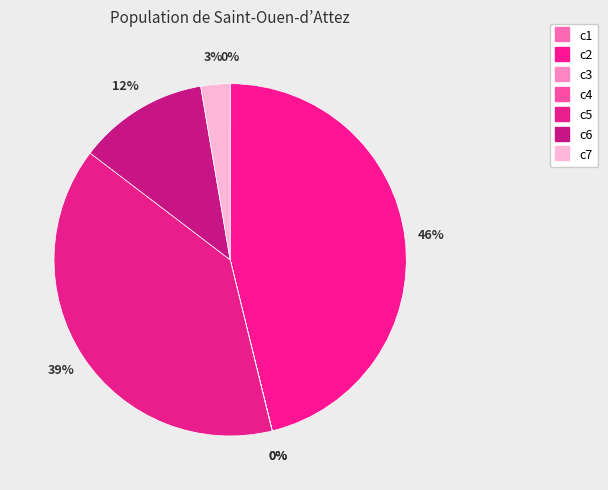

What percentage do c7 and c3 together represent?

2.7%